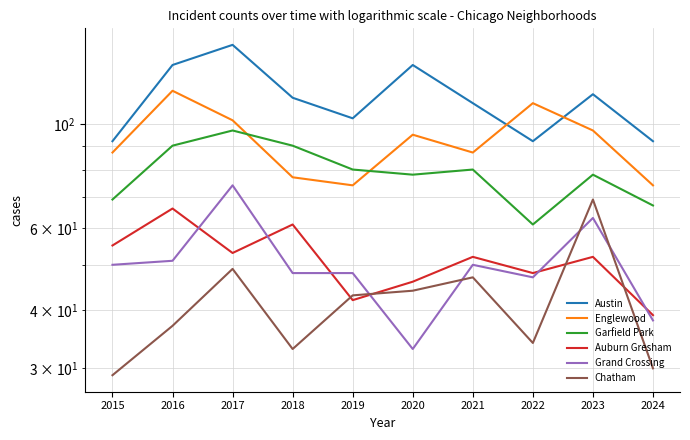

Reading left to right, extract all data points from this chart.

Austin: 92	134	148	114	103	134	111	92	116	92
Englewood: 87	118	102	77	74	95	87	111	97	74
Garfield Park: 69	90	97	90	80	78	80	61	78	67
Auburn Gresham: 55	66	53	61	42	46	52	48	52	39
Grand Crossing: 50	51	74	48	48	33	50	47	63	38
Chatham: 29	37	49	33	43	44	47	34	69	30